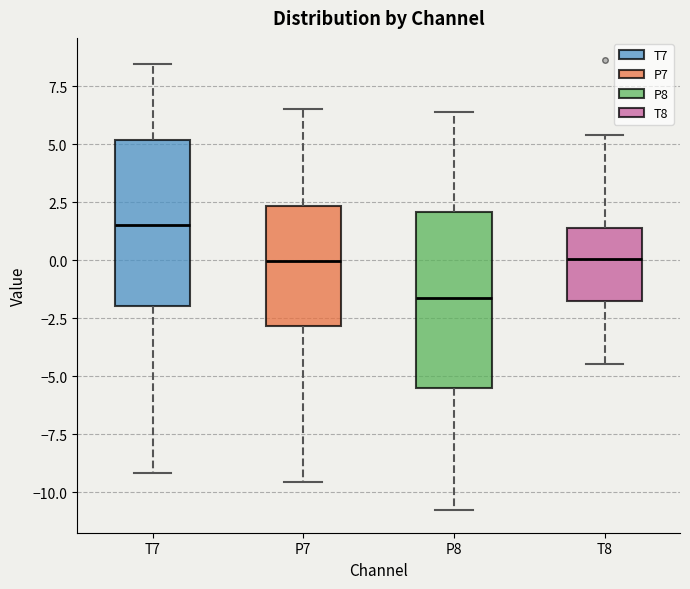

Where does the lower whisker of the box for P7 end on the y-axis? The values are not printed on the chart, so give them approximately, as read against the axis.

-9.5